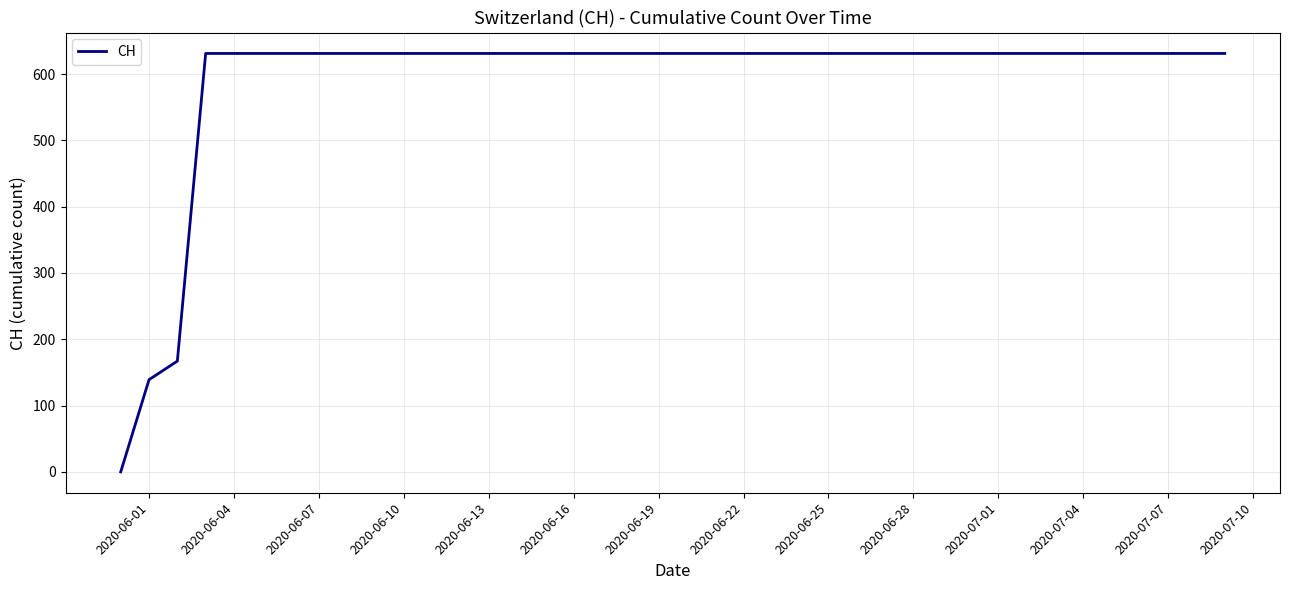

What is the greatest value displayed?

631